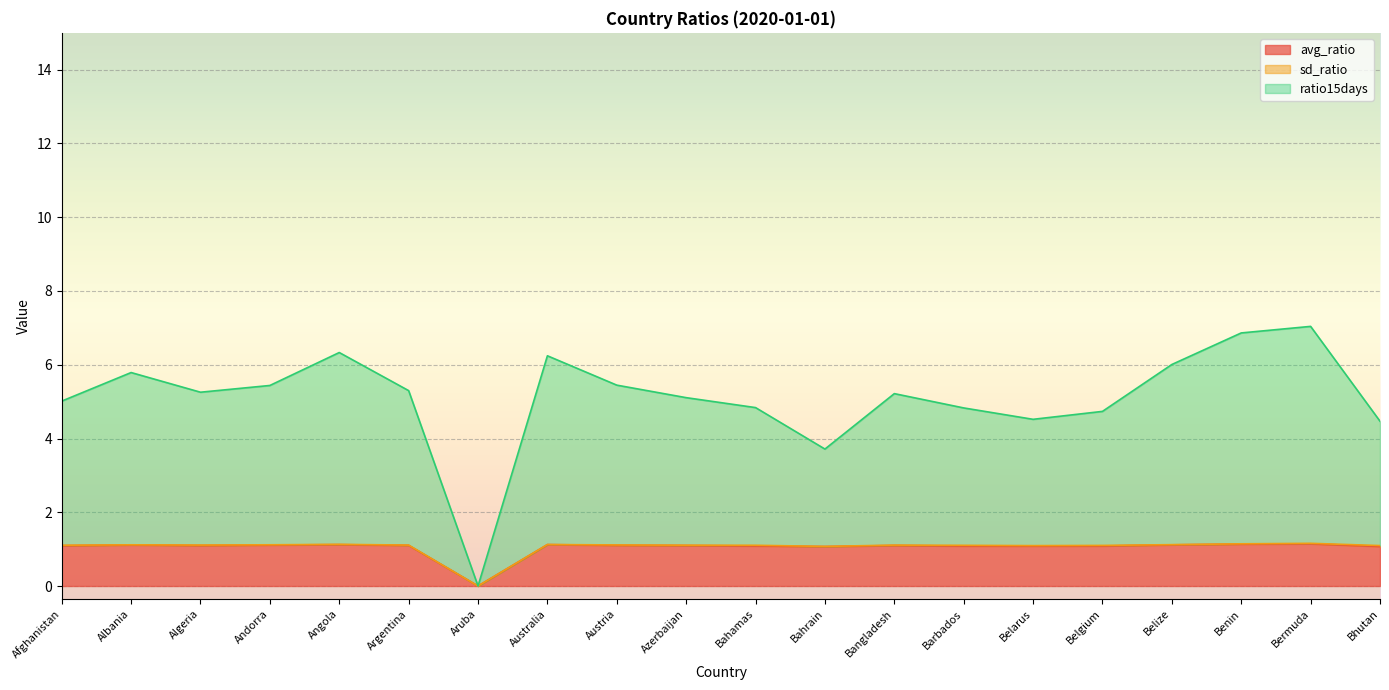

List the labels in order of ratio15days value, largest first.

Bermuda, Benin, Angola, Australia, Belize, Albania, Austria, Andorra, Argentina, Algeria, Bangladesh, Azerbaijan, Afghanistan, Bahamas, Barbados, Belgium, Belarus, Bhutan, Bahrain, Aruba